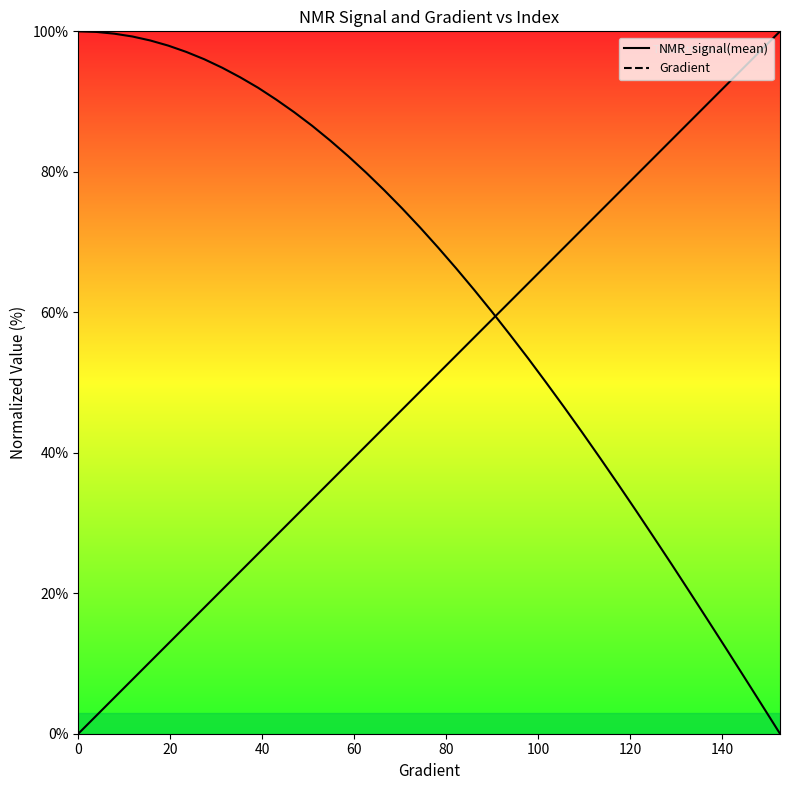

What is the average value of the NMR_signal(mean) line series?

63.3